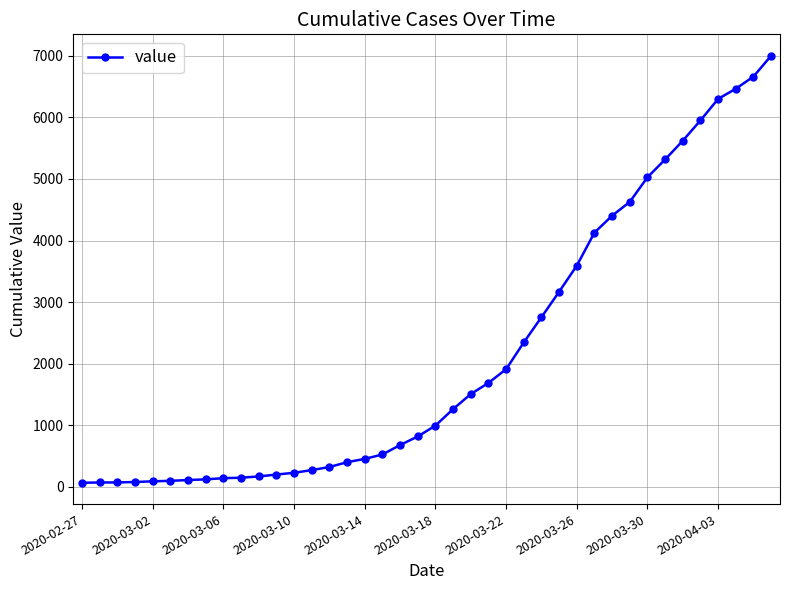

What is the difference between the second highest and minimum values?

6600